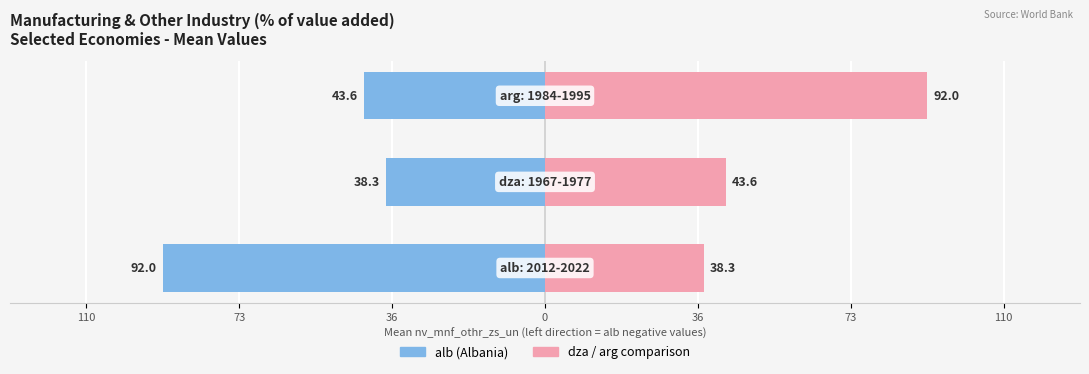

Rank the series by their average value, from lowest to highest.

alb (Albania), dza/arg comparison